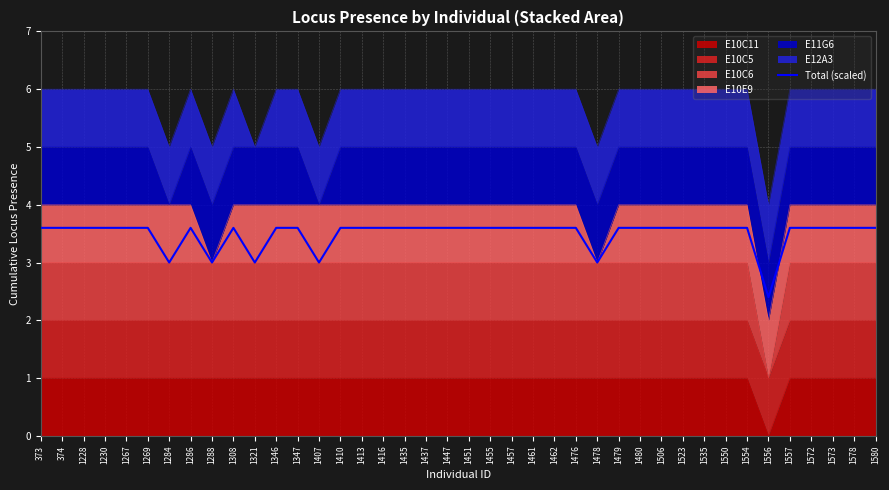

Which has a higher value, 1523 or 1572?

1523